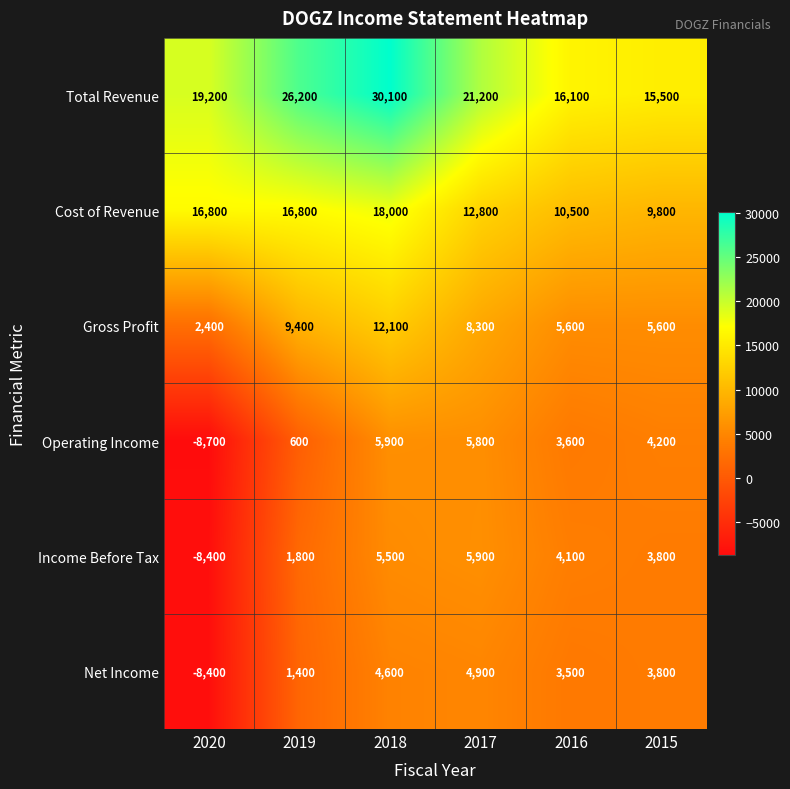

Which label corresponds to the largest value in the chart?

2018